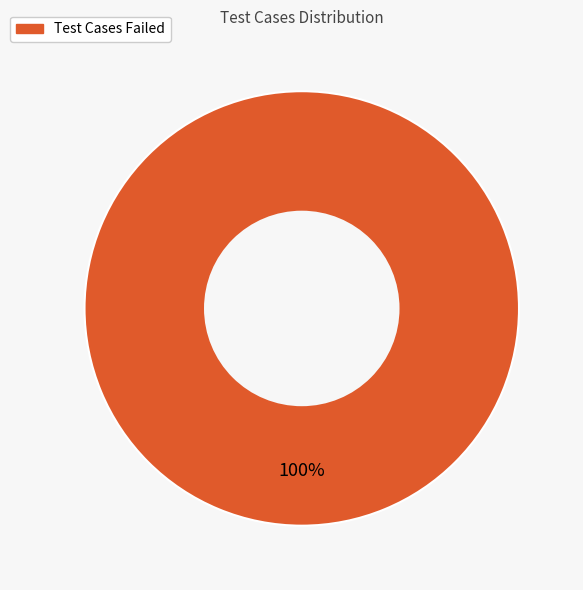

What percentage is the Test Cases Failed slice, to the nearest percent?

100%